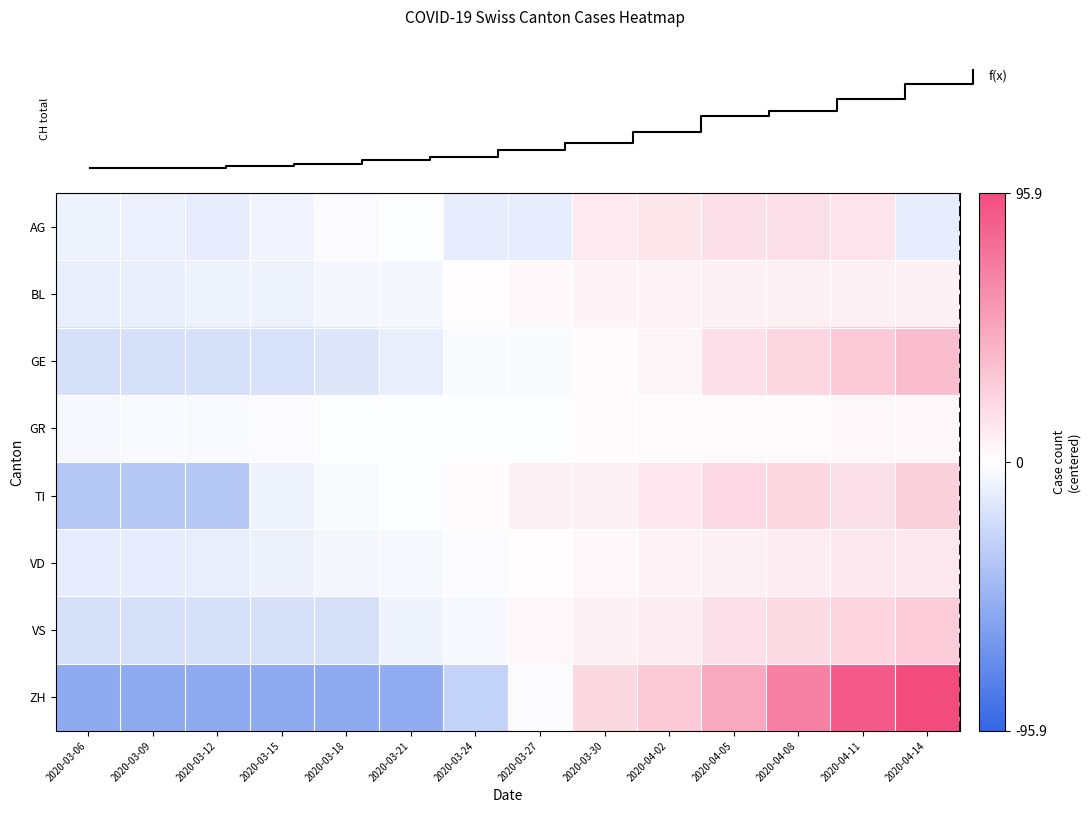

True or false: VD has a value of 12.7 at 2020-04-05.

False